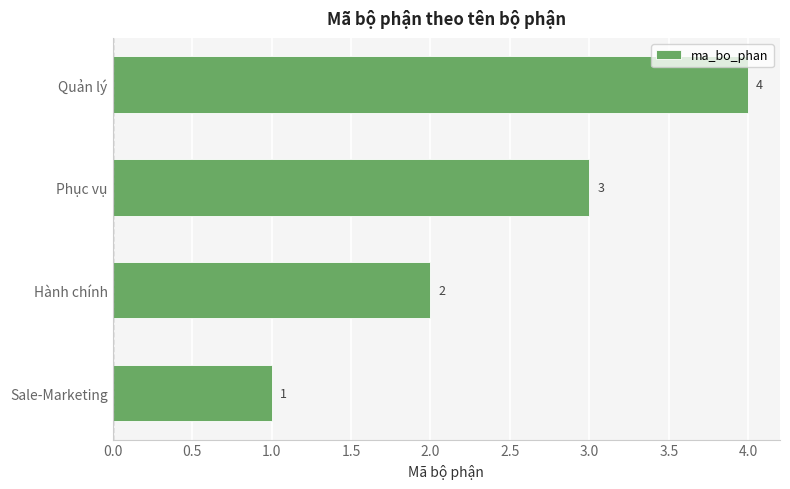

At which category does the chart reach its peak across all series?

Quản lý